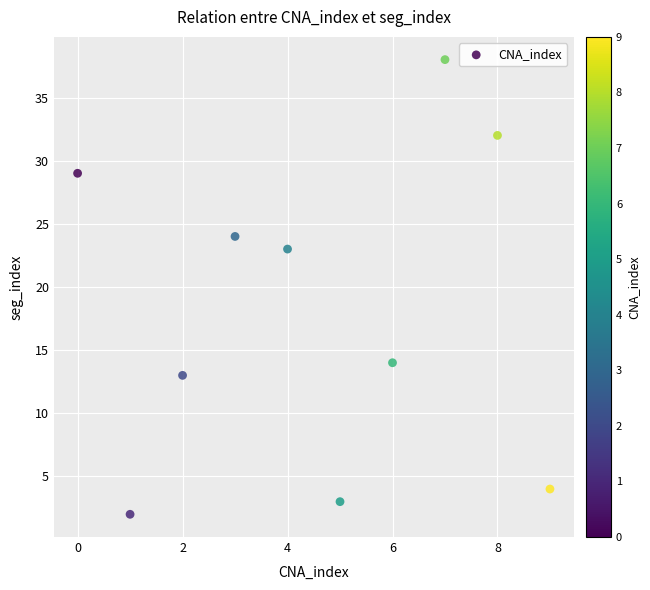

What is the range of Y values (max minus min)?

36